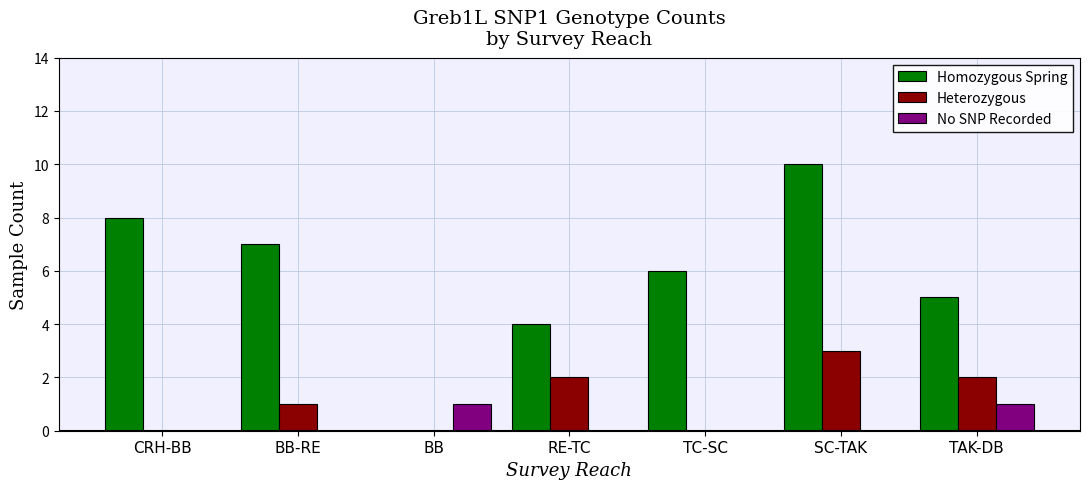

Count the Homozygous Spring values in the range 4 to 8.

5